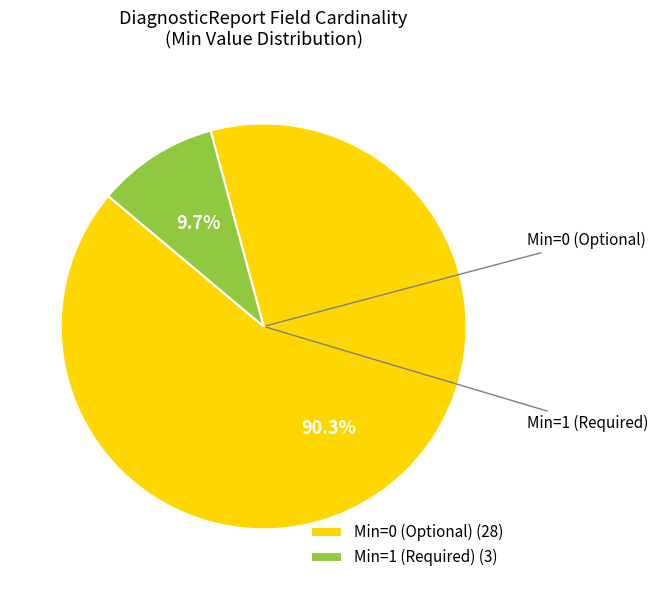

Between Min=0 (Optional) (28) and Min=1 (Required) (3), which is larger?

Min=0 (Optional) (28)